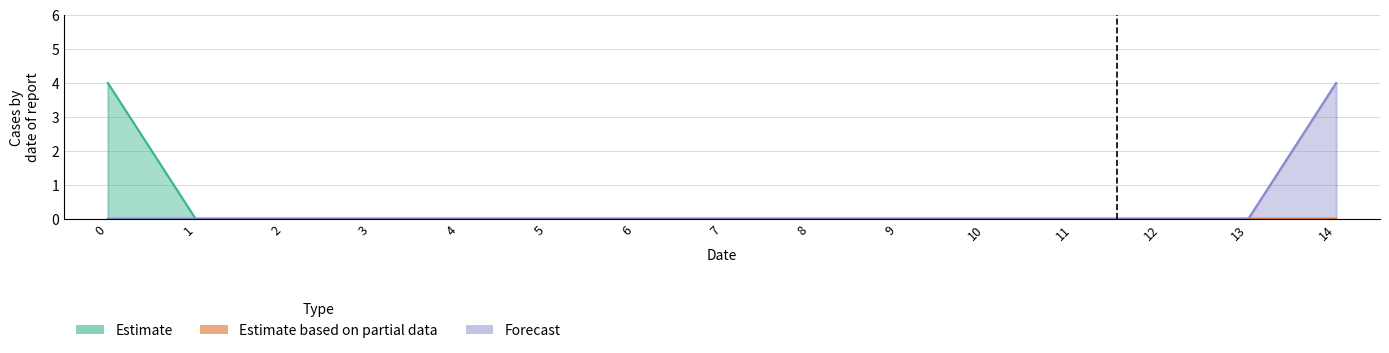

Is the value of col_14 at 7 greater than the value of col_1 at 6?

No